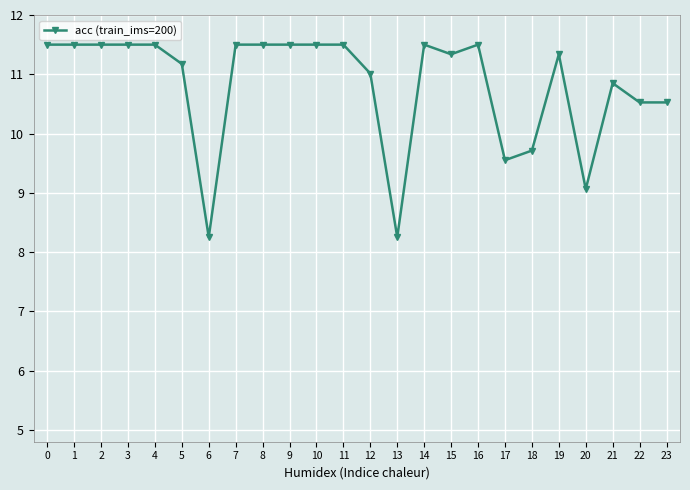

Is it true that the value at 6 is 2.0?

False